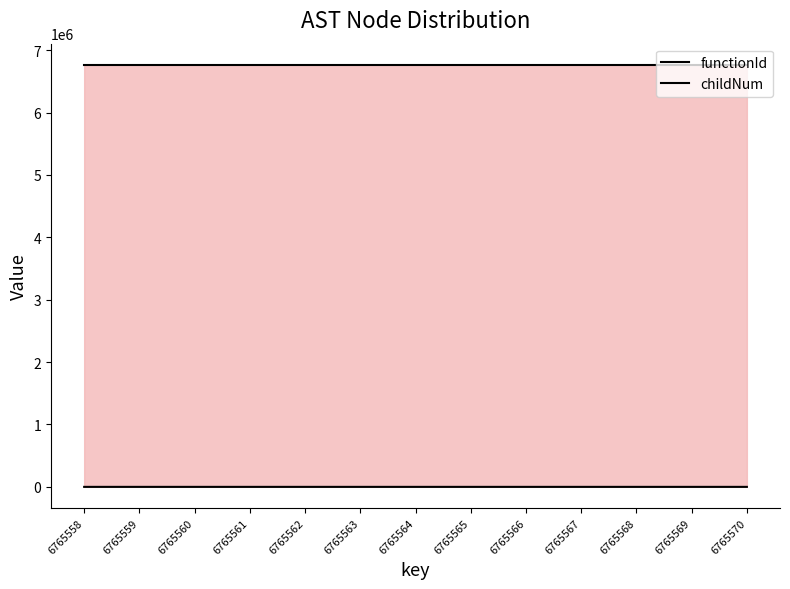

True or false: functionId has more than 2 points higher than both neighbors.

False